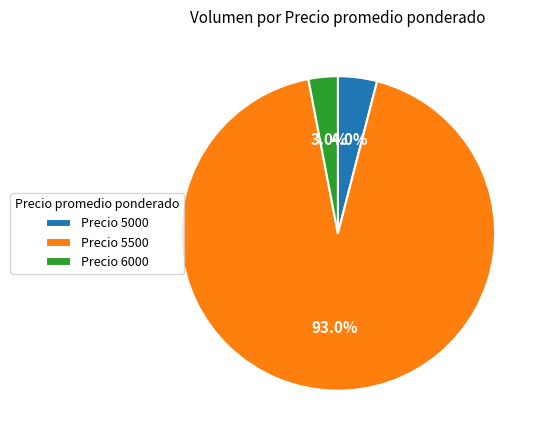

Combined, do Precio 5500 and Precio 6000 account for over 50%?

Yes